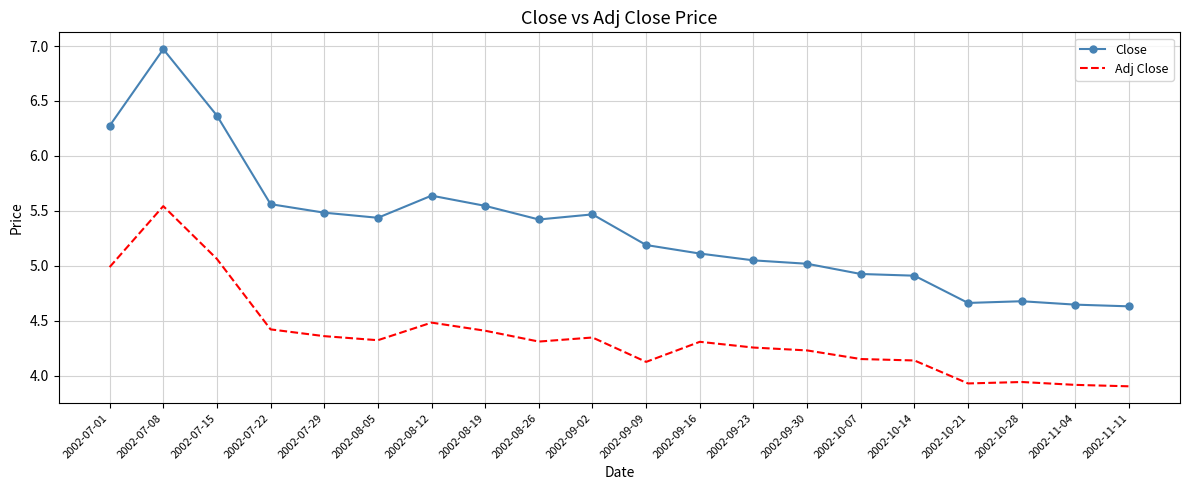

What is the spread (max minus min) of values at 2002-07-01?

1.3